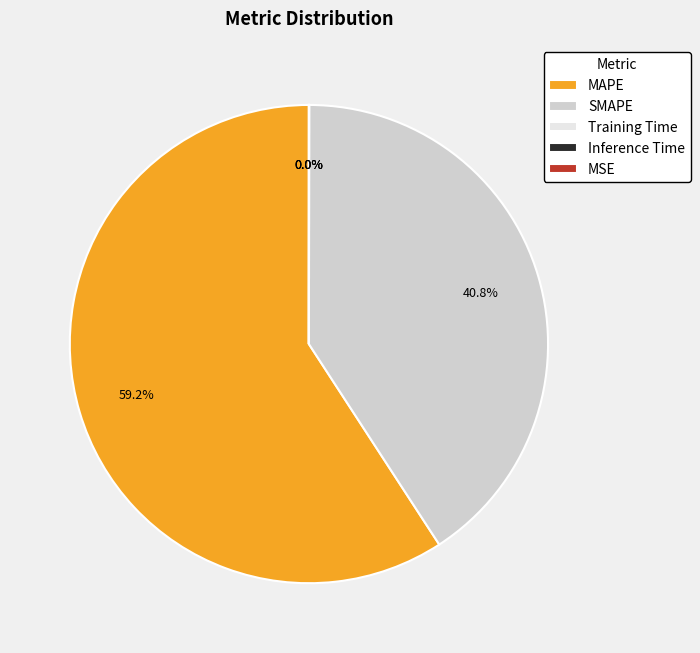

Is it true that SMAPE is 52% of the pie?

False